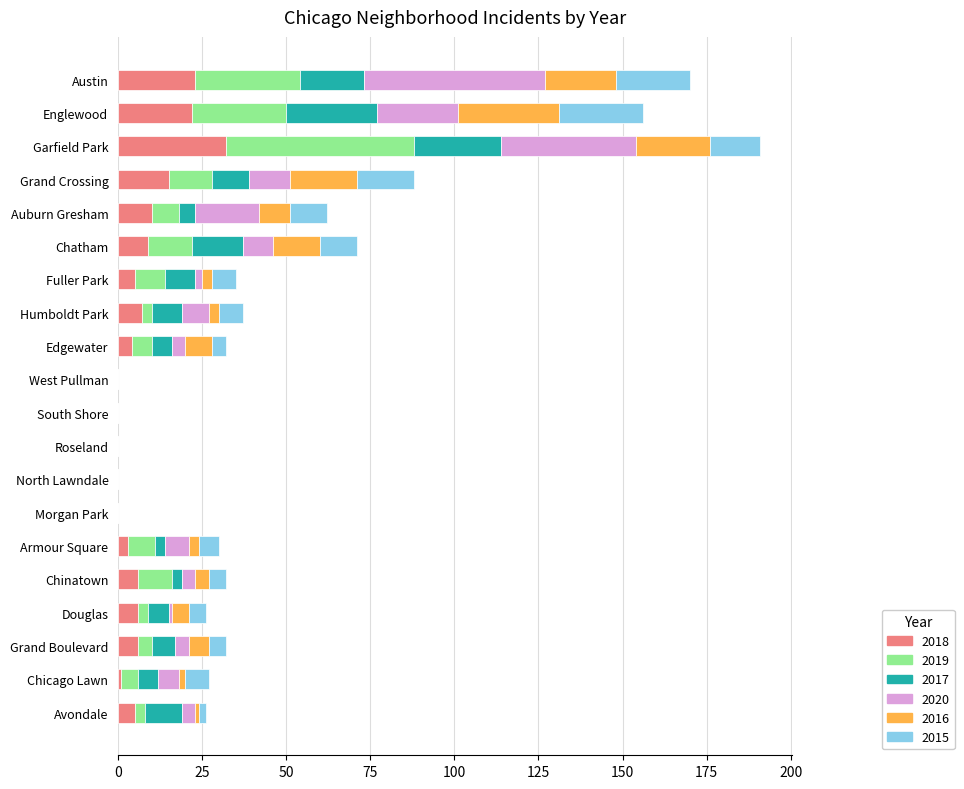

What is the maximum value for 2018?

32